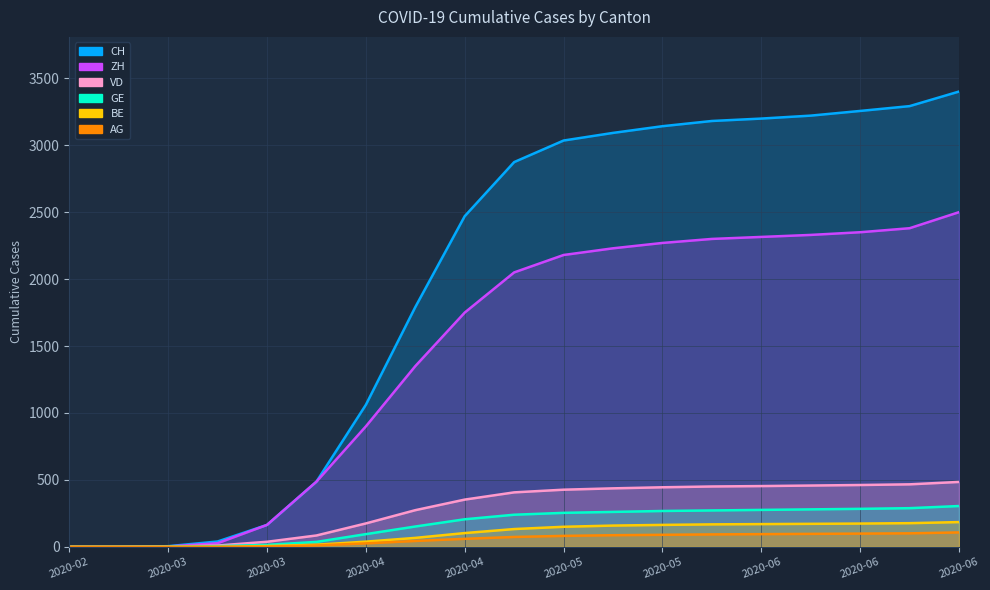

List the series in order of their peak value, highest first.

CH, ZH, VD, GE, BE, AG